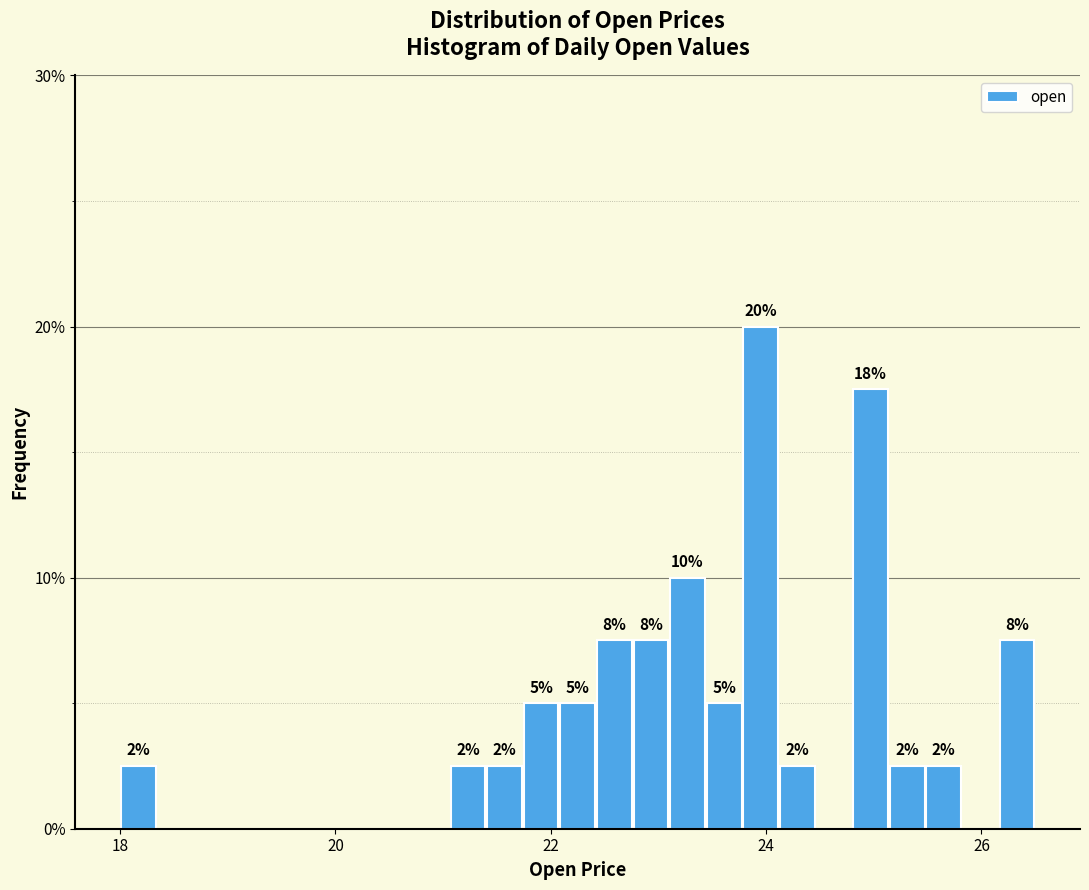

Read against the x-axis, roughly where is the centre of the tallest bar?

24.0